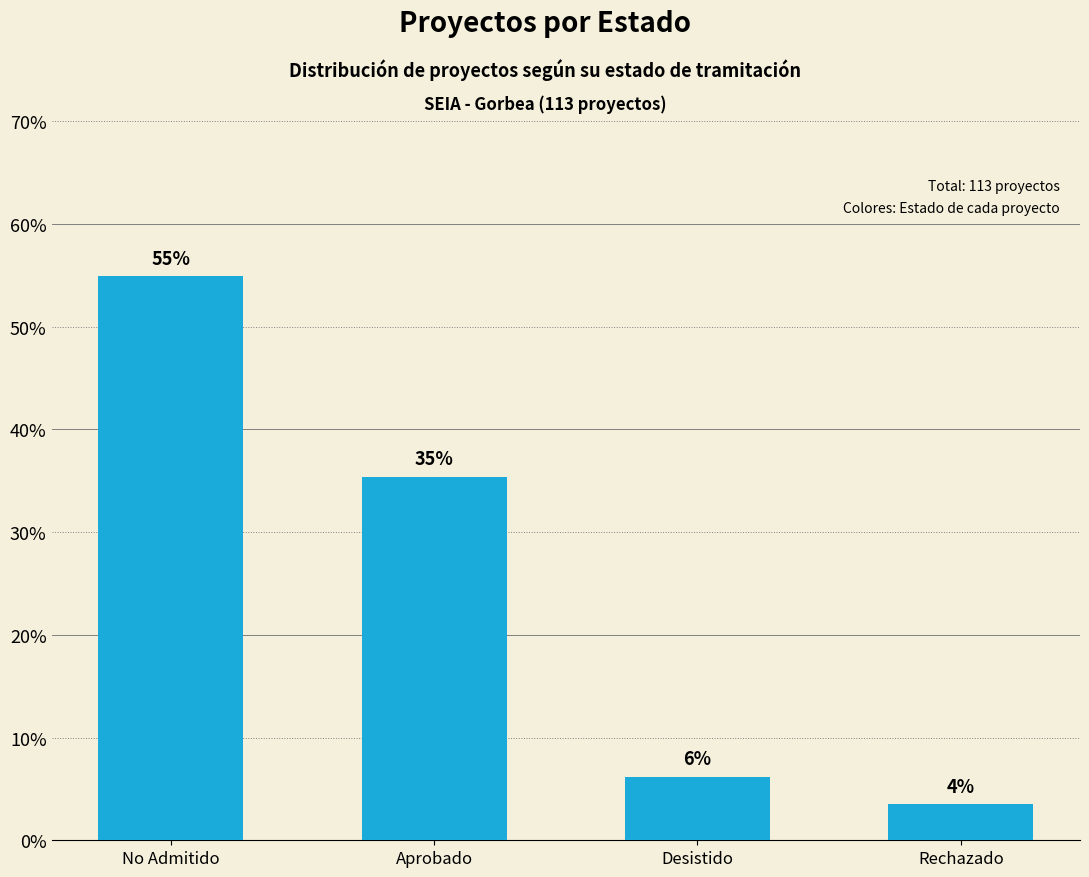

What is the value of the 4th bar from the left?

3.5